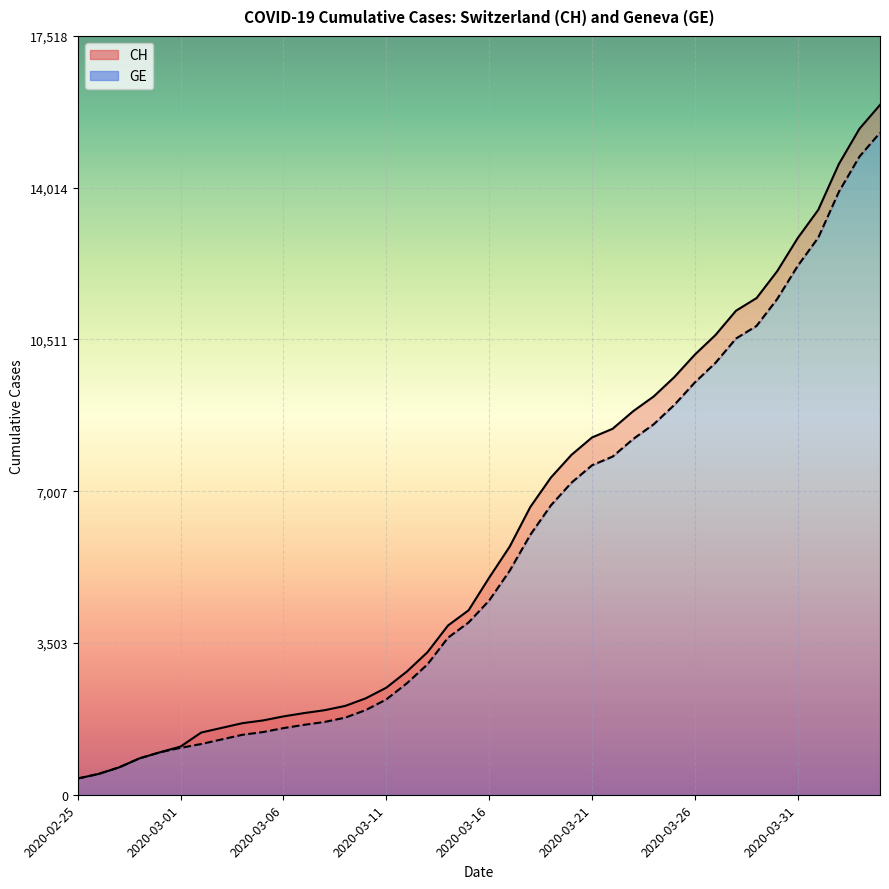

True or false: GE (line) has more than 2 points higher than both neighbors.

False